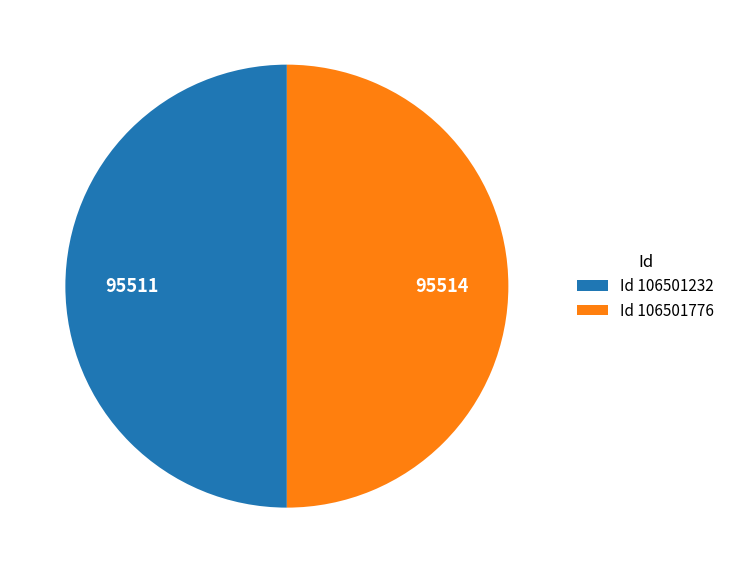

The Id 106501776 slice represents 50% of the pie. True or false?

True